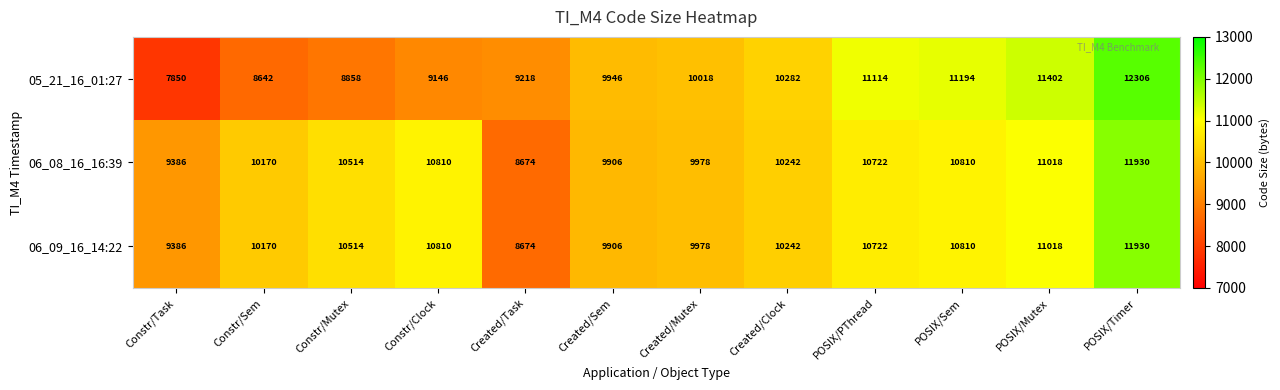

The 06_08_16_16:39 series shows 14231 at Created/Sem. True or false?

False